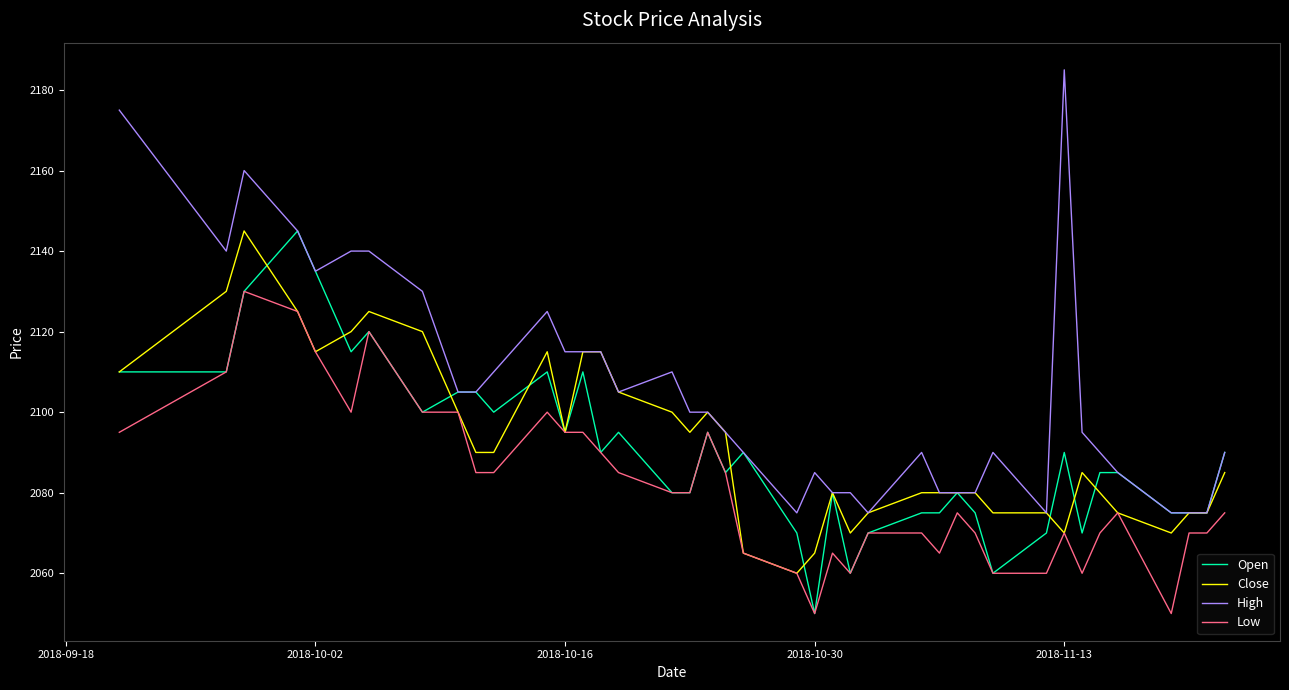

What is the maximum value for Close?

2145